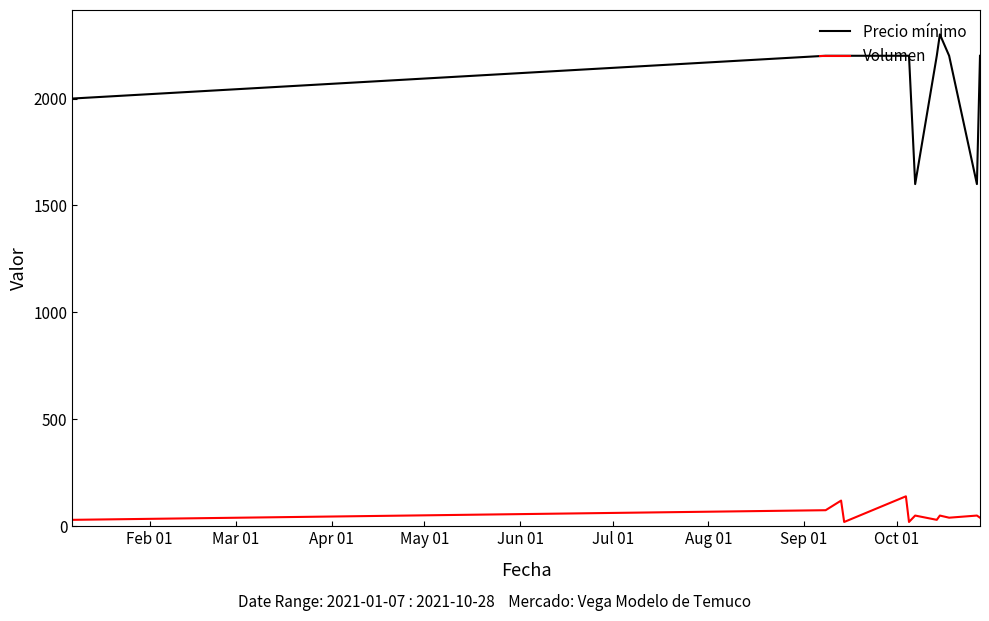

True or false: Precio mínimo and Volumen intersect in this chart.

False